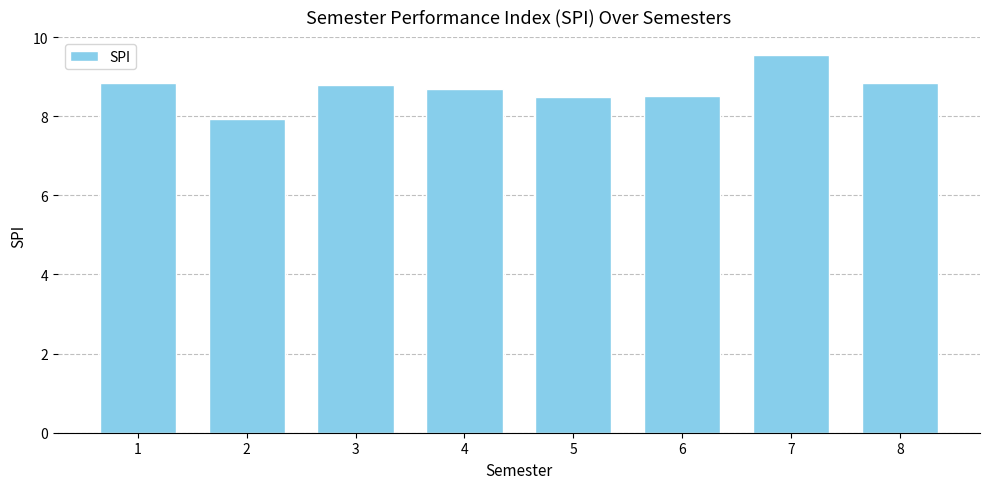

What is the sum of the values at 7 and 4?

18.2